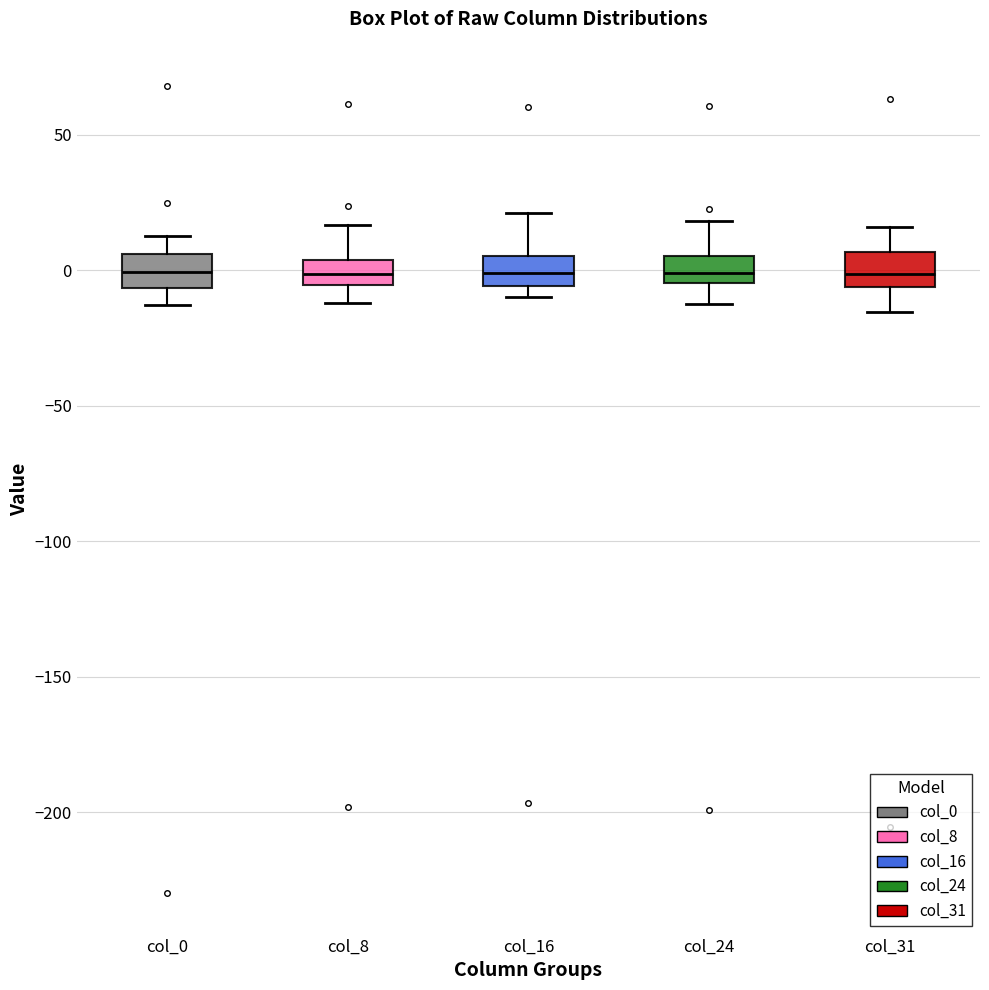

Where does the median line of the box for col_16 sit on the y-axis? The values are not printed on the chart, so give them approximately, as read against the axis.

0